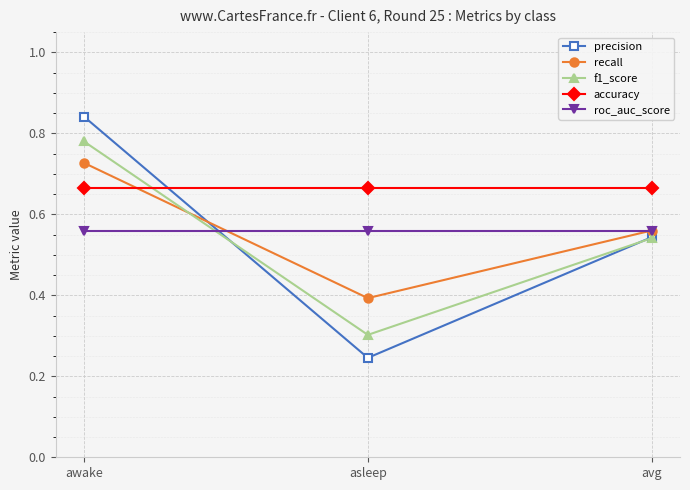

Which label corresponds to the largest value in the chart?

awake